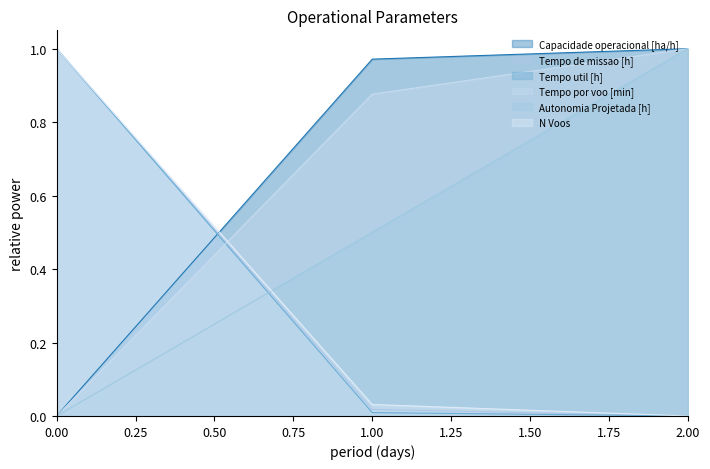

Which series has the widest spread of values?

Capacidade operacional [ha/h]